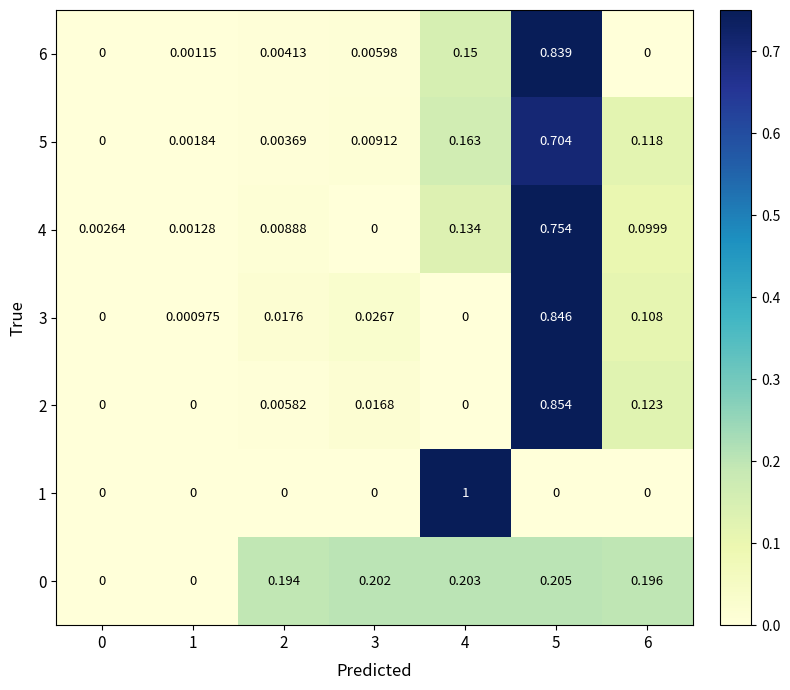

Is the value of 3 at 3 greater than the value of 1 at 6?

Yes